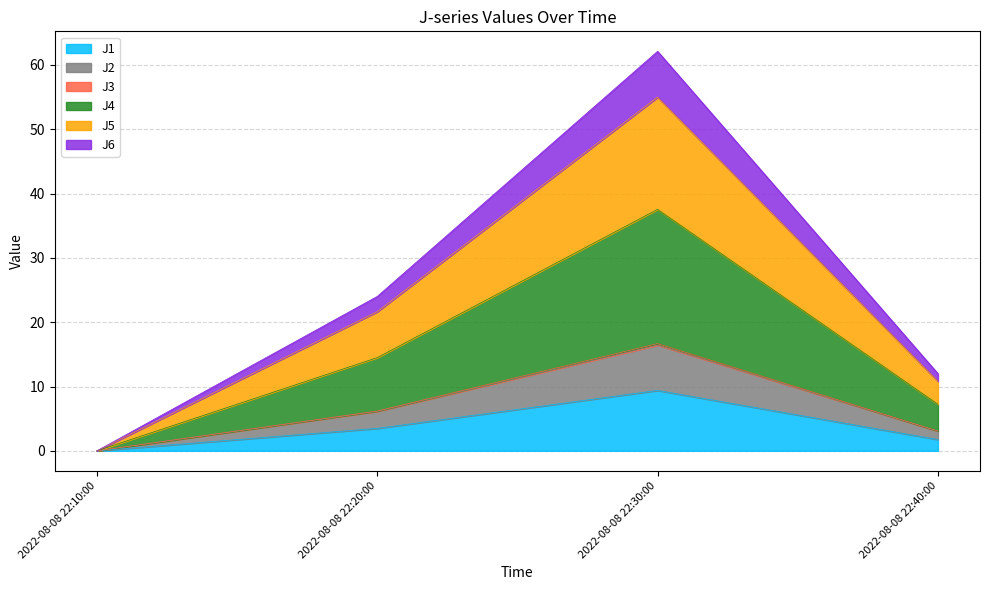

What is the label of the 1st point from the right?

2022-08-08 22:40:00